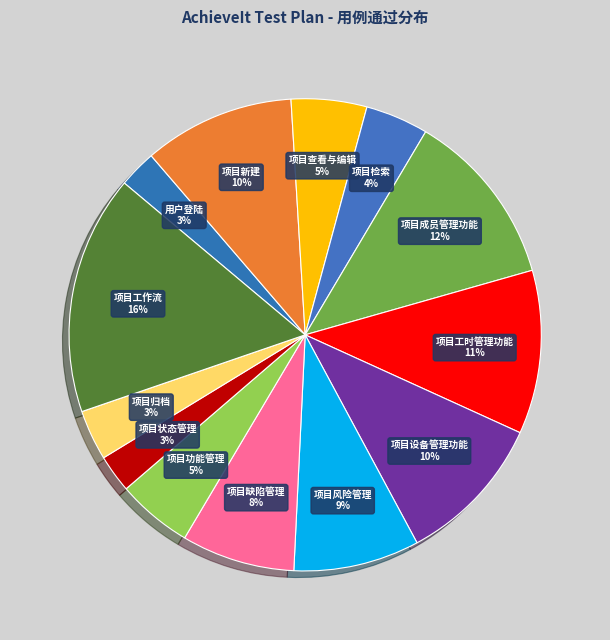

Count the number of slices in the pie.

13